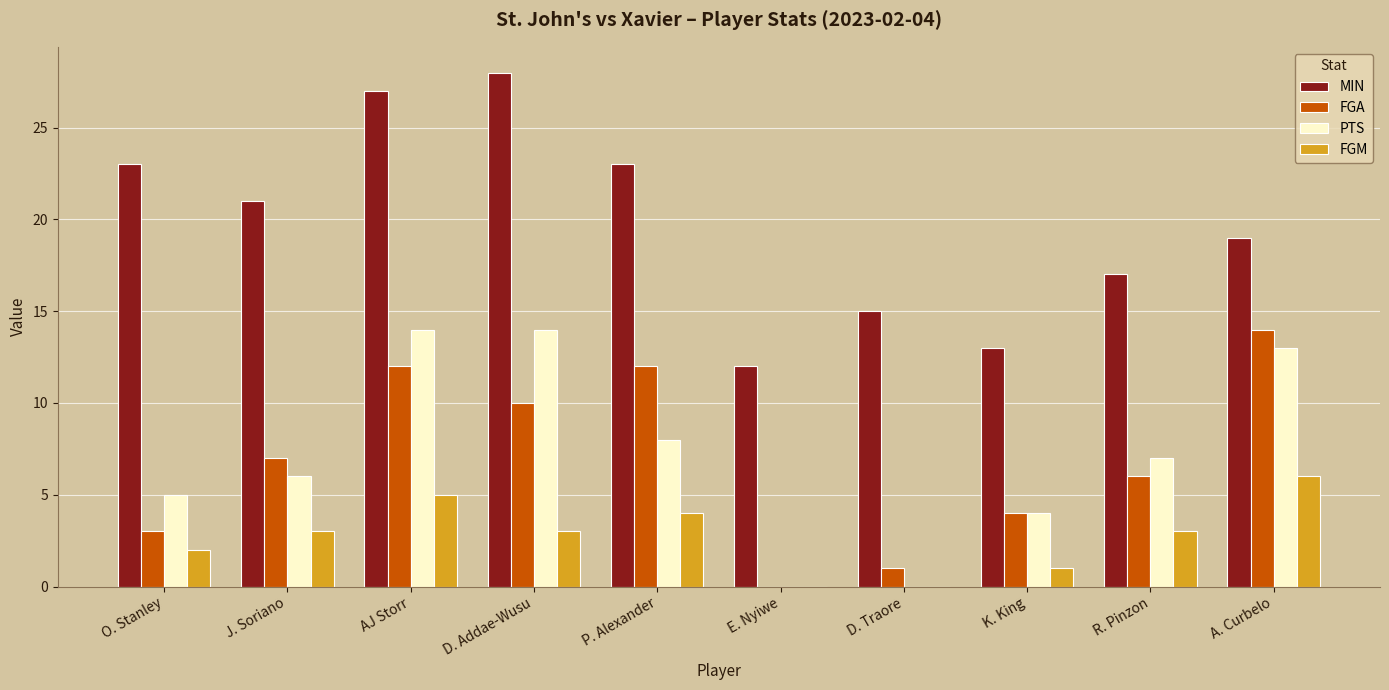

Count the number of categories in the chart.

10